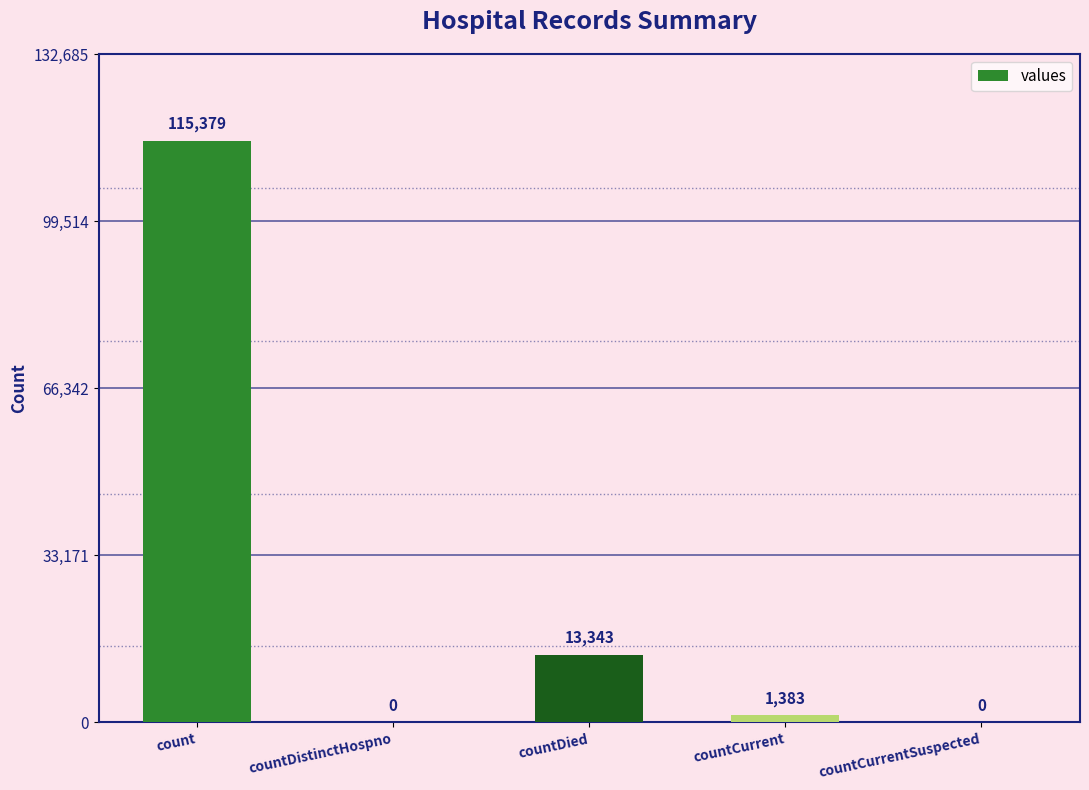

What is the difference between the values at countDistinctHospno and count?

115379